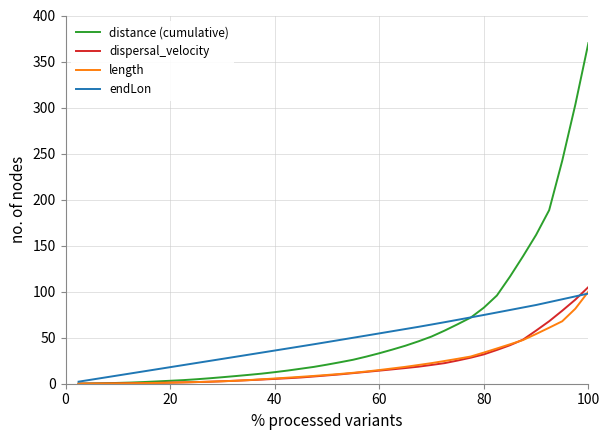

Which series ends up on top after the final intersection of length and dispersal_velocity?

dispersal_velocity